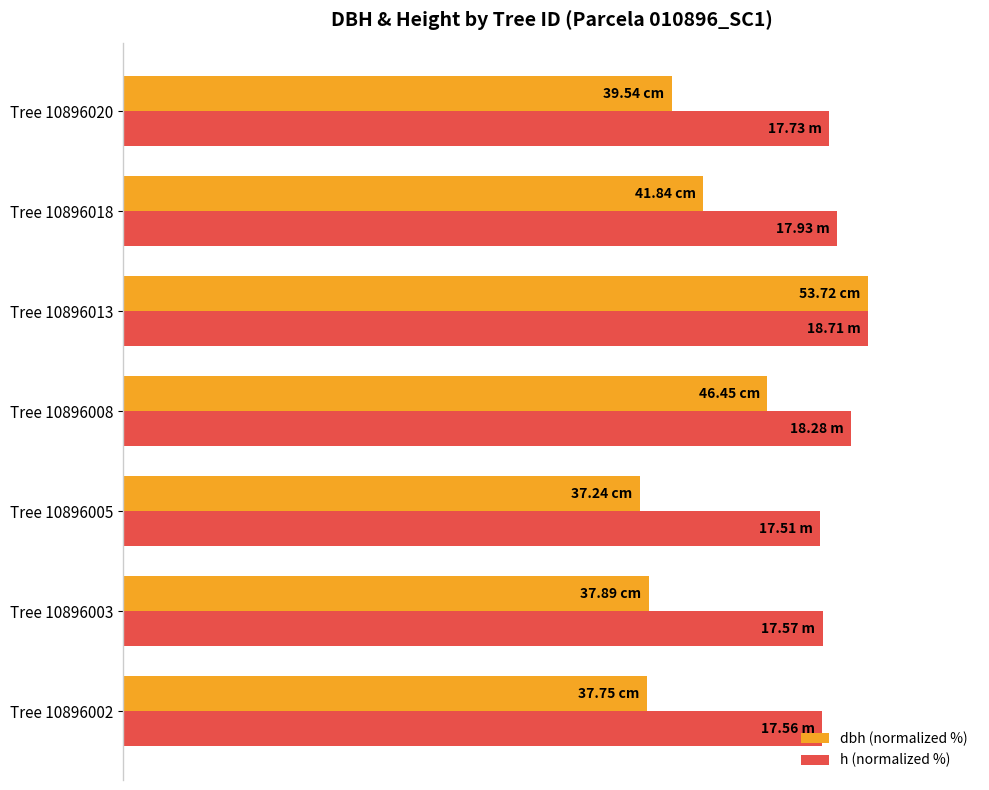

What are all the series names shown in the legend?

dbh (normalized %), h (normalized %)